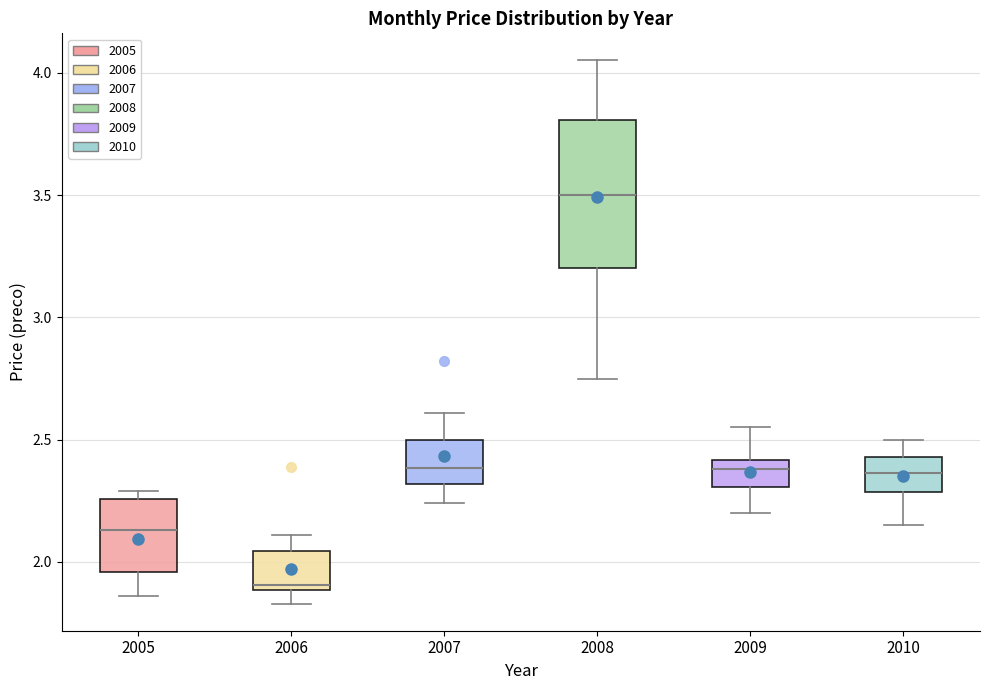

Comparing the boxes themselves (not the whiskers), which one is the tallest?

2008